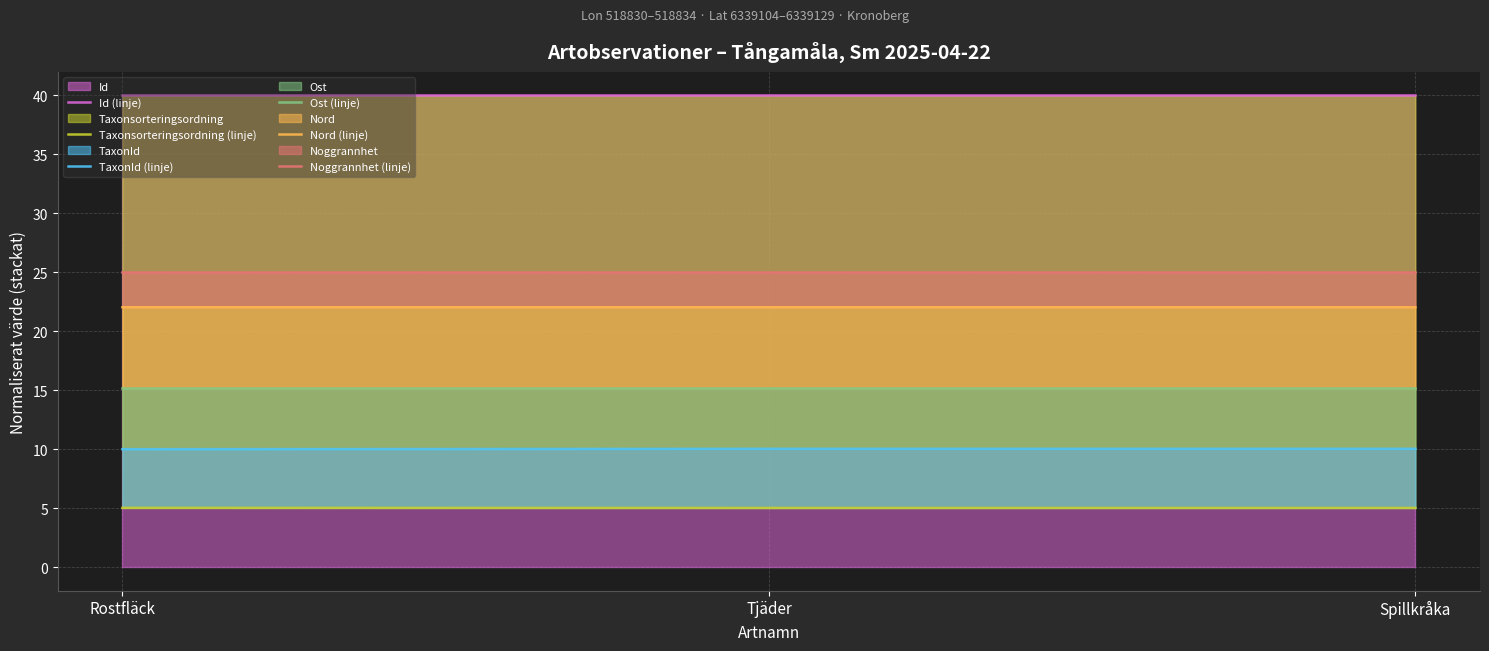

What is the approximate value of Nord (linje) at Tjäder?

22.0